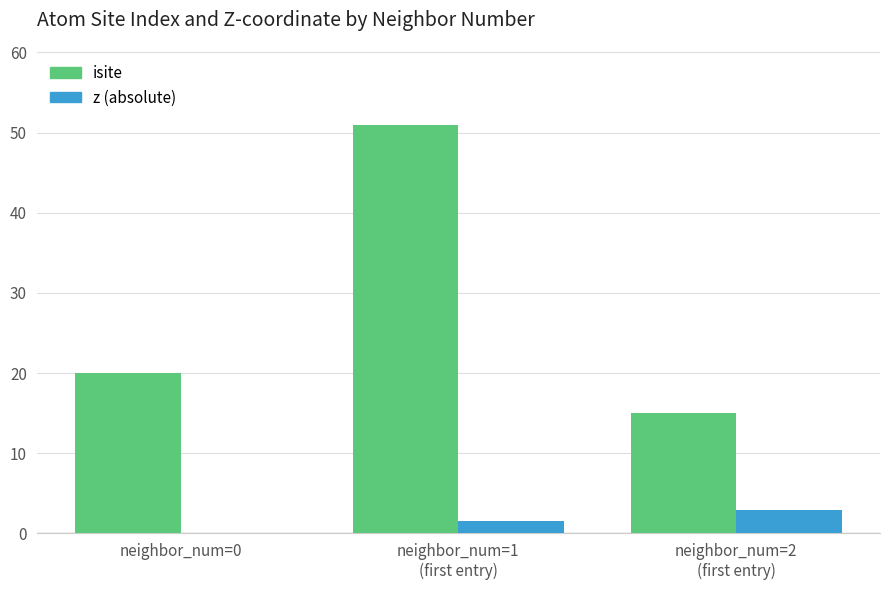

The value of isite at neighbor_num=2
(first entry) is 22.5. True or false?

False